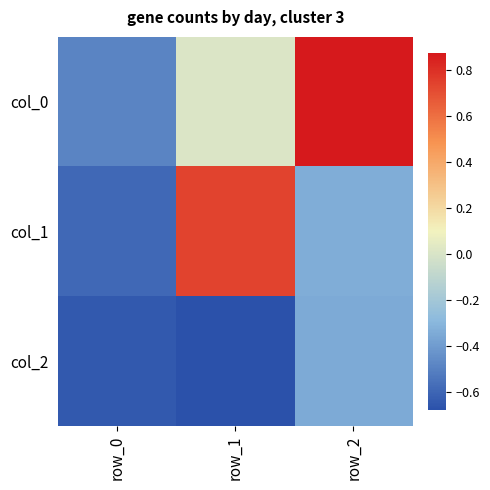

How many series are shown in this chart?

3